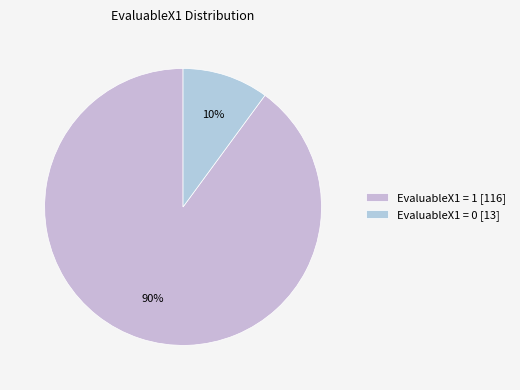

To the nearest percent, what is the average slice percentage?

50%